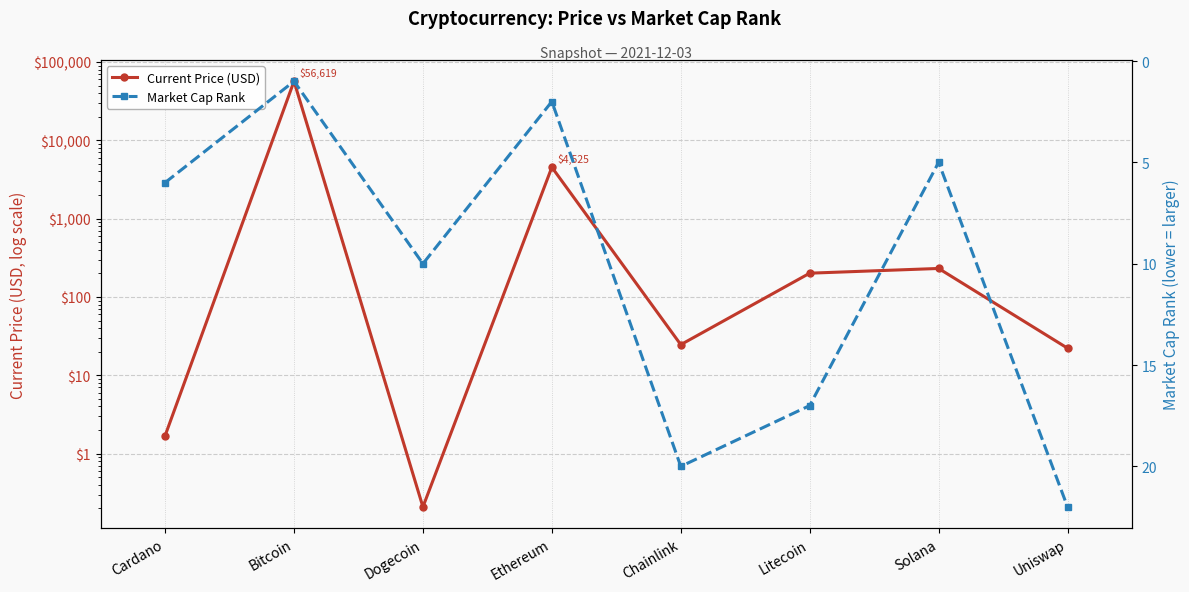

Rank the series by their average value, from highest to lowest.

Current Price (USD), Market Cap Rank